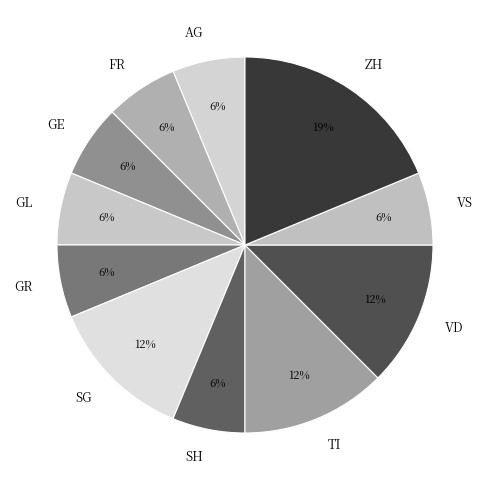

To the nearest percent, what is the difference between the GL and SH slice percentages?

0%